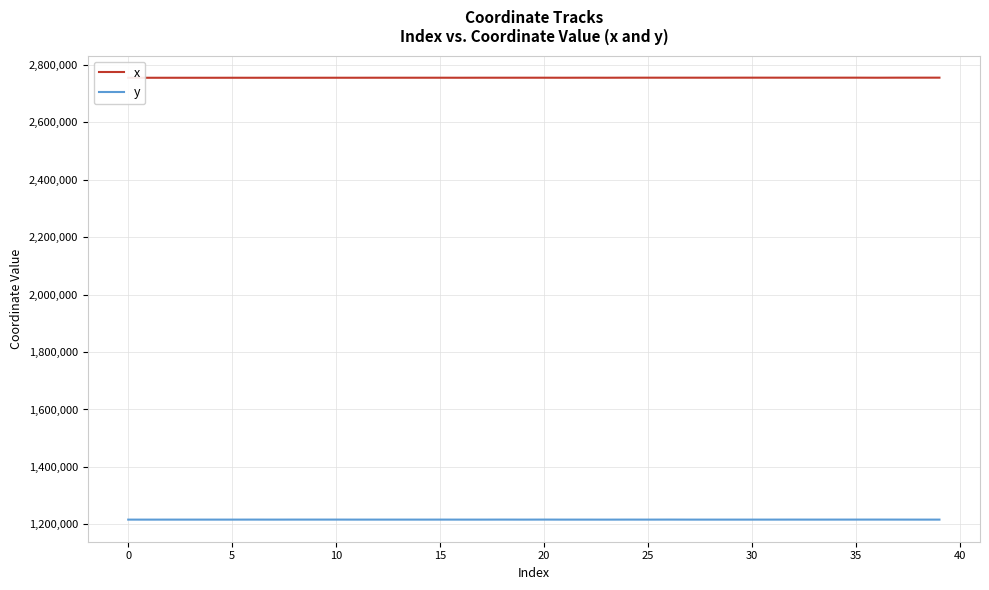

Which series has the largest range (max minus min)?

x